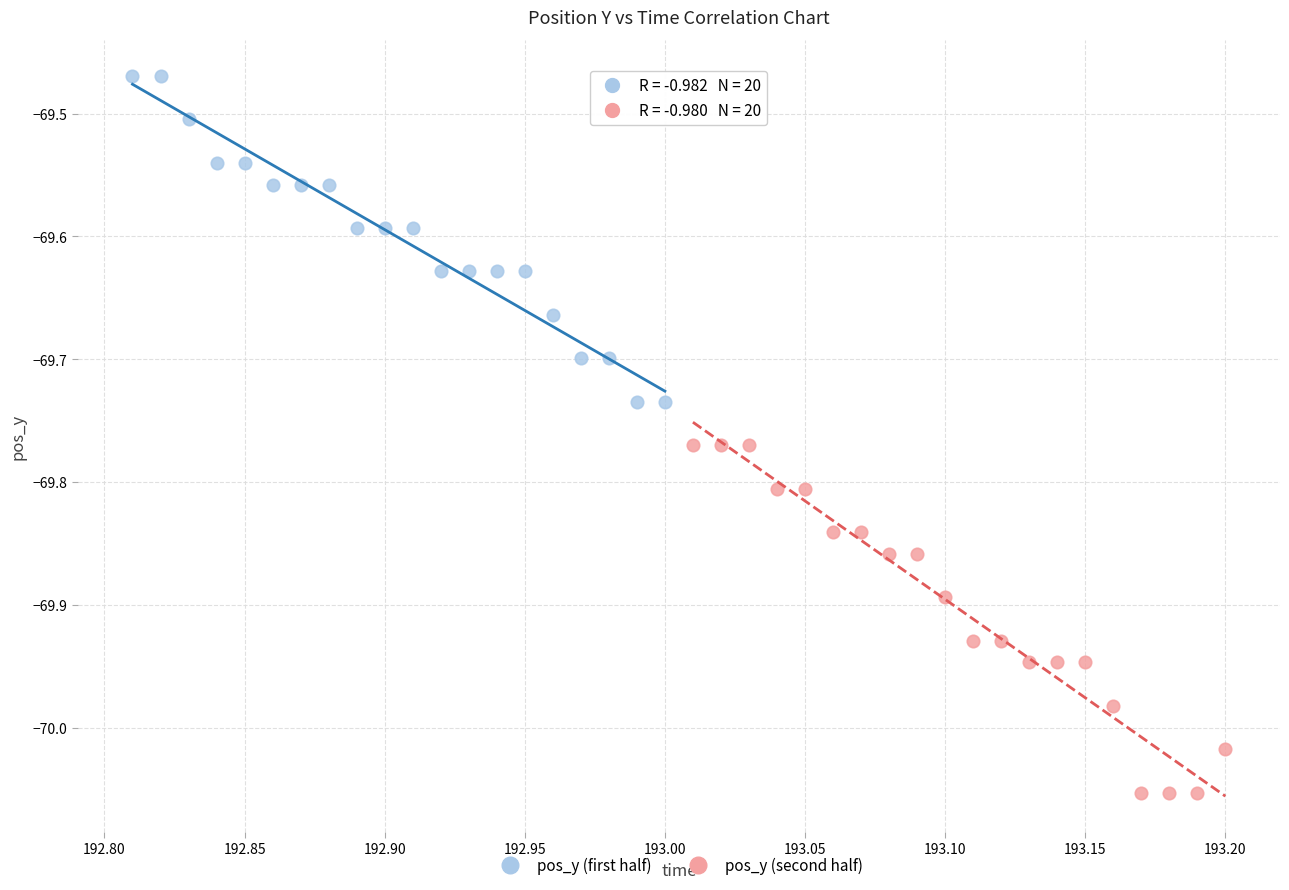

Which series reaches the minimum Y coordinate?

pos_y (second half)